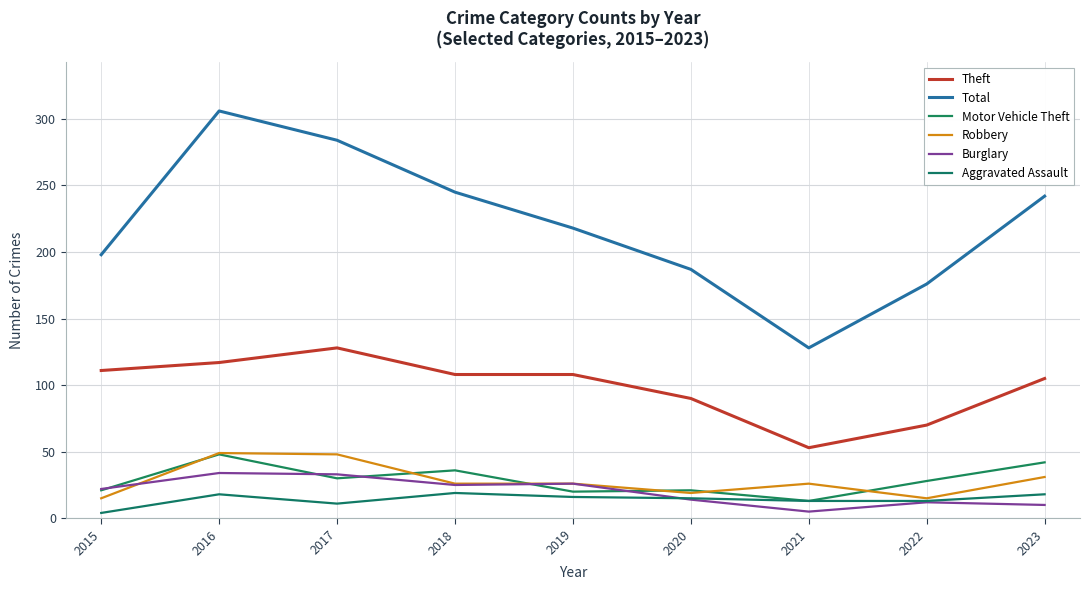

Does the chart display data point markers on the line(s)?

No